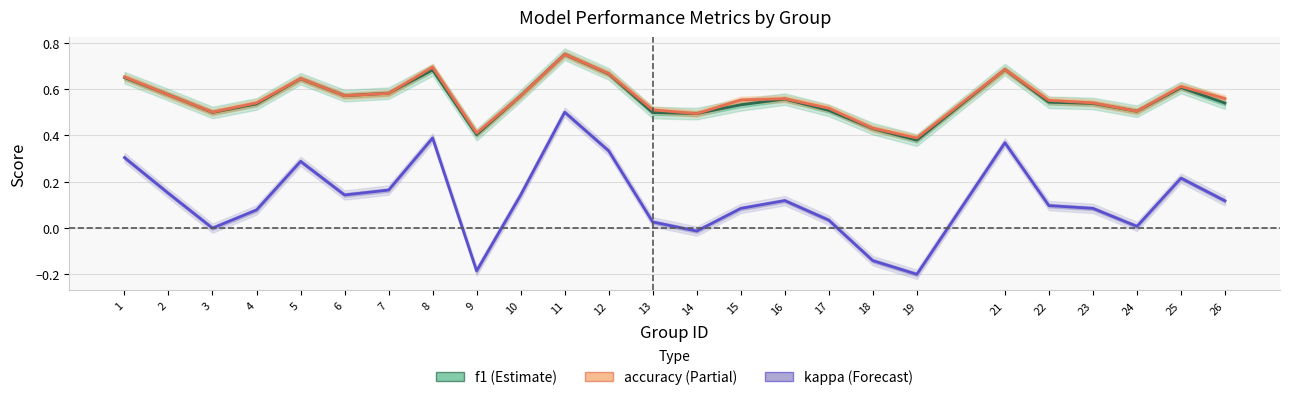

Reading left to right, what are all the values shown in this chart?

f1: 0.6	0.6	0.5	0.5	0.6	0.6	0.6	0.7	0.4	0.6	0.8	0.7	0.5	0.5	0.5	0.6	0.5	0.4	0.4	0.7	0.5	0.5	0.5	0.6	0.5
accuracy: 0.7	0.6	0.5	0.5	0.6	0.6	0.6	0.7	0.4	0.6	0.8	0.7	0.5	0.5	0.6	0.6	0.5	0.4	0.4	0.7	0.6	0.5	0.5	0.6	0.6
kappa: 0.3	0.2	0.0	0.1	0.3	0.1	0.2	0.4	-0.2	0.1	0.5	0.3	0.0	-0.0	0.1	0.1	0.0	-0.1	-0.2	0.4	0.1	0.1	0.0	0.2	0.1